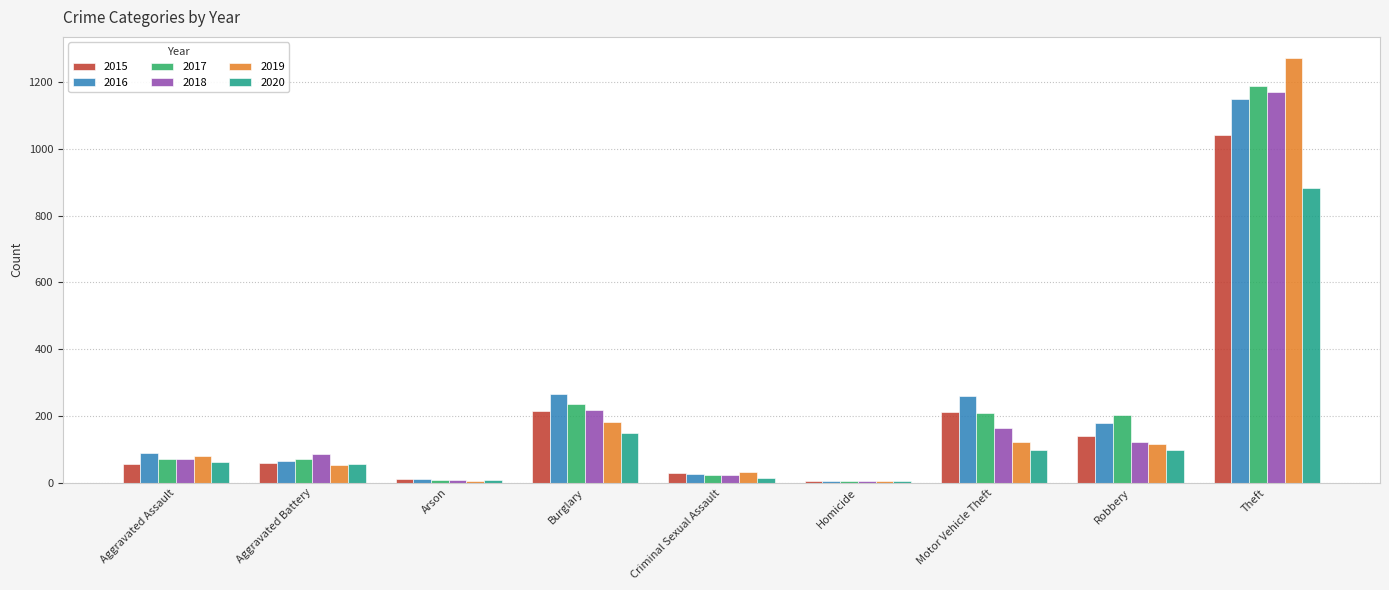

The 2016 series shows 88 at Aggravated Assault. True or false?

True